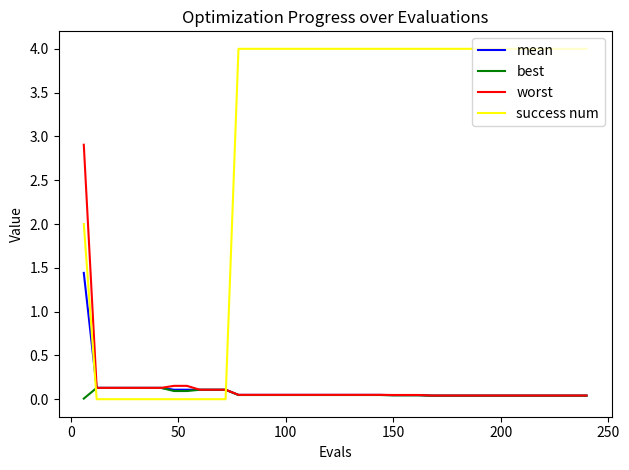

What is the maximum value shown in the chart?

4.0